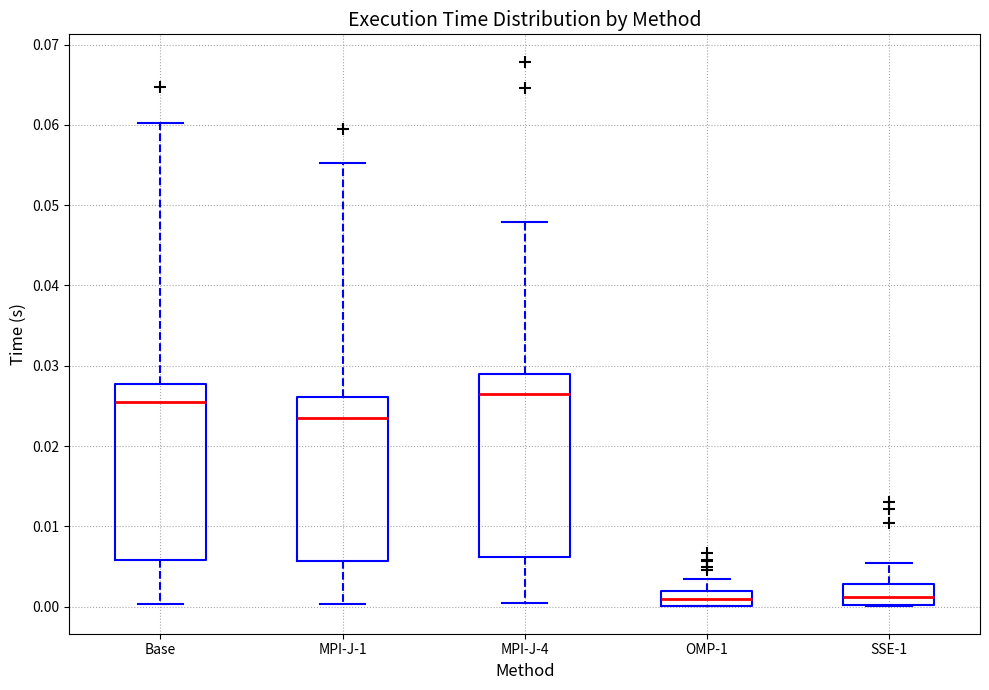

Reading left to right, read every box against the y-axis: the position of its median line, the range the box covers, and the ends of its whiskers. The values are not printed on the chart, so give them approximately, as read against the axis.

Base: median 0.026, box 0.006 to 0.028, whiskers 0.000 to 0.060
MPI-J-1: median 0.023, box 0.006 to 0.026, whiskers 0.000 to 0.055
MPI-J-4: median 0.026, box 0.006 to 0.029, whiskers 0.000 to 0.048
OMP-1: median 0.001, box 0.000 to 0.002, whiskers 0.000 to 0.003
SSE-1: median 0.001, box 0.000 to 0.003, whiskers 0.000 to 0.005